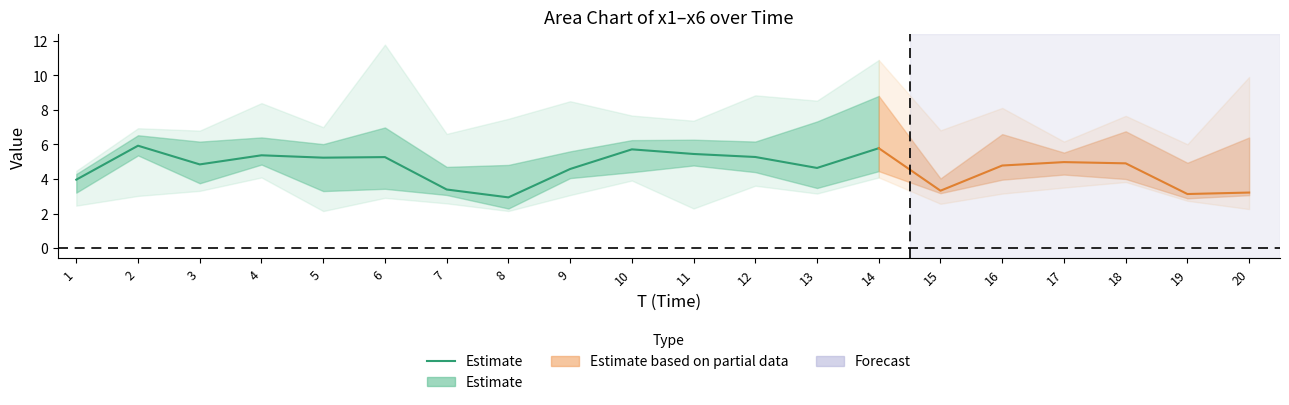

Where is the first local maximum?

2